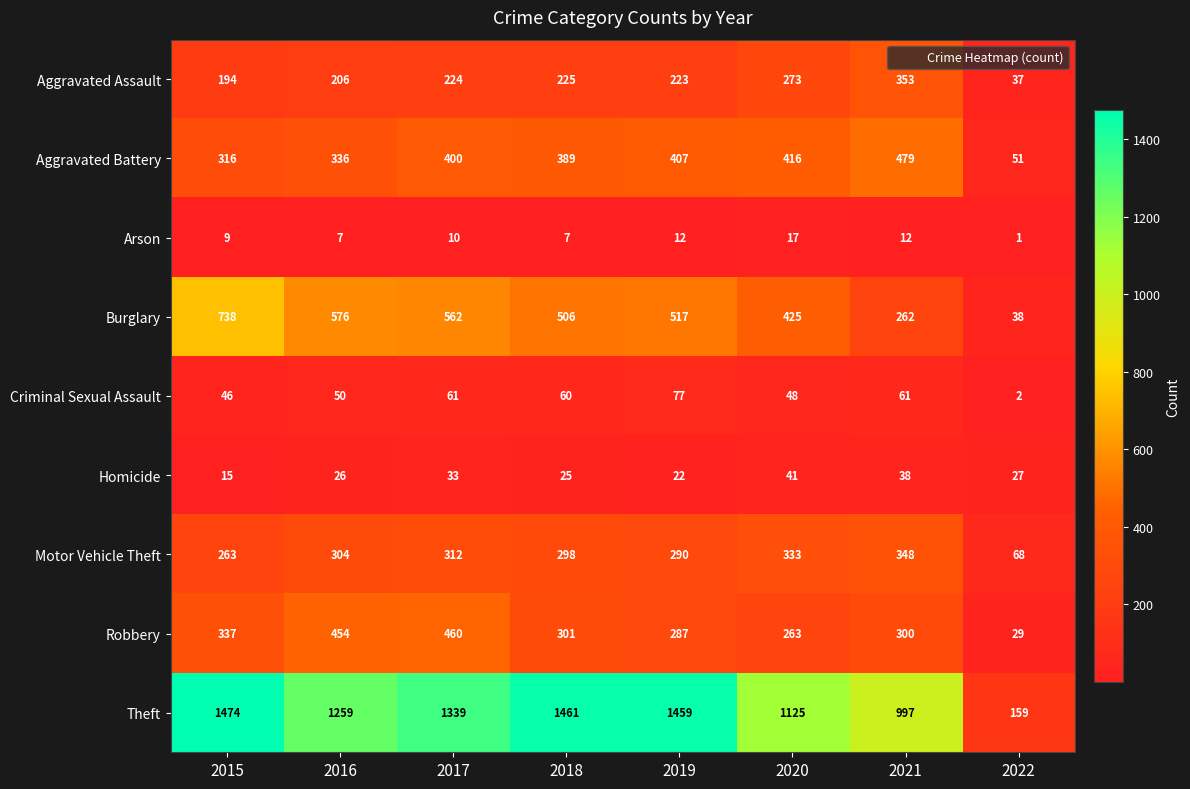

At how many categories does at least one series exceed 1040?

6